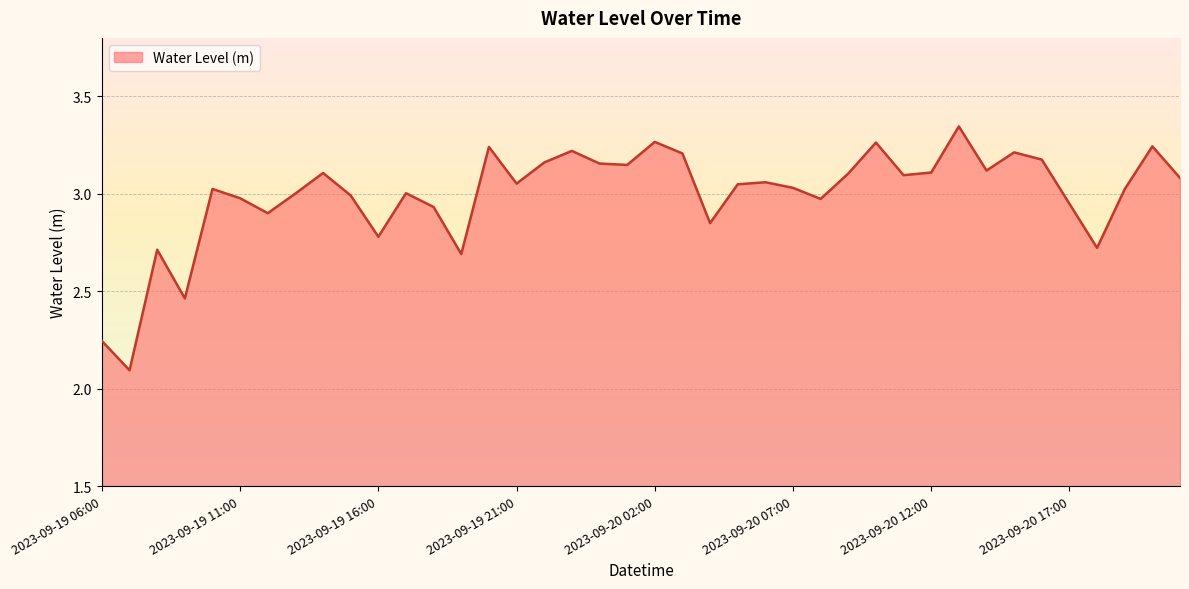

What is the smallest value displayed?

2.1